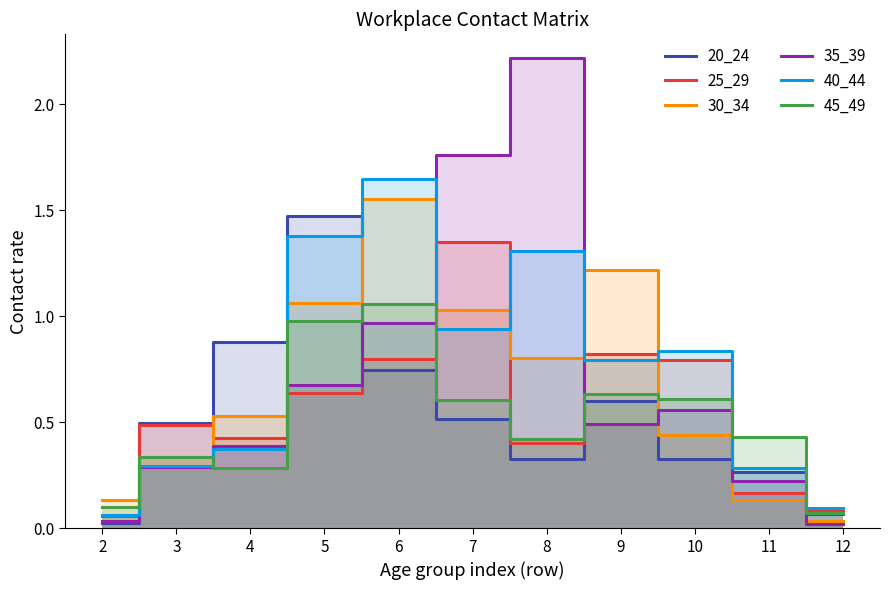

True or false: 30_34 has a value of 0.1 at 11.

True